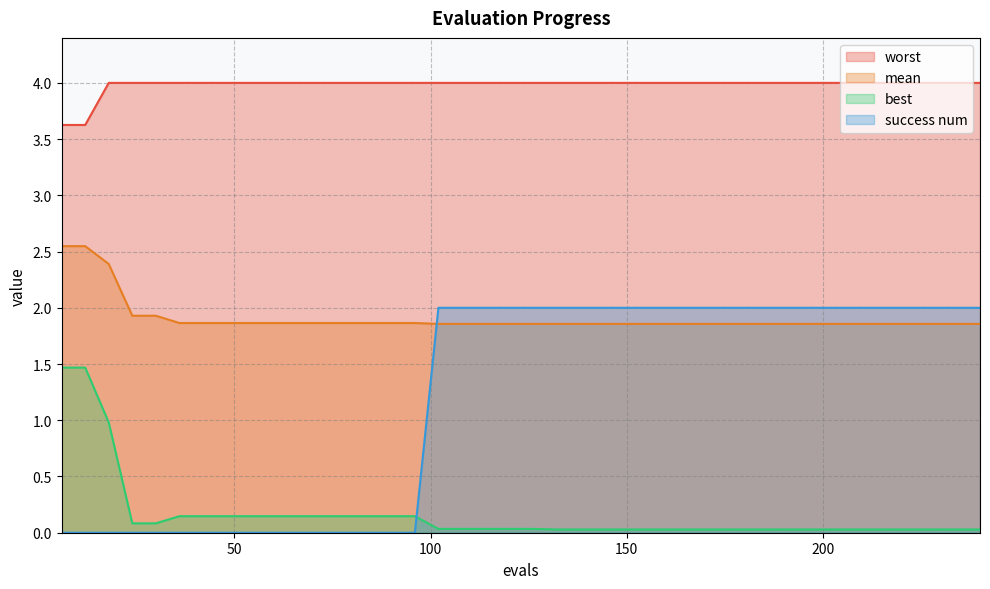

Reading right to left, what are all the values shown in this chart?

mean: 240=1.9	234=1.9	228=1.9	222=1.9	216=1.9	210=1.9	204=1.9	198=1.9	192=1.9	186=1.9	180=1.9	174=1.9	168=1.9	162=1.9	156=1.9	150=1.9	144=1.9	138=1.9	132=1.9	126=1.9	120=1.9	114=1.9	108=1.9	102=1.9	96=1.9	90=1.9	84=1.9	78=1.9	72=1.9	66=1.9	60=1.9	54=1.9	48=1.9	42=1.9	36=1.9	30=1.9	24=1.9	18=2.4	12=2.5	6=2.5
best: 240=0.0	234=0.0	228=0.0	222=0.0	216=0.0	210=0.0	204=0.0	198=0.0	192=0.0	186=0.0	180=0.0	174=0.0	168=0.0	162=0.0	156=0.0	150=0.0	144=0.0	138=0.0	132=0.0	126=0.0	120=0.0	114=0.0	108=0.0	102=0.0	96=0.1	90=0.1	84=0.1	78=0.1	72=0.1	66=0.1	60=0.1	54=0.1	48=0.1	42=0.1	36=0.1	30=0.1	24=0.1	18=1.0	12=1.5	6=1.5
worst: 240=4.0	234=4.0	228=4.0	222=4.0	216=4.0	210=4.0	204=4.0	198=4.0	192=4.0	186=4.0	180=4.0	174=4.0	168=4.0	162=4.0	156=4.0	150=4.0	144=4.0	138=4.0	132=4.0	126=4.0	120=4.0	114=4.0	108=4.0	102=4.0	96=4.0	90=4.0	84=4.0	78=4.0	72=4.0	66=4.0	60=4.0	54=4.0	48=4.0	42=4.0	36=4.0	30=4.0	24=4.0	18=4.0	12=3.6	6=3.6
success num: 240=2.0	234=2.0	228=2.0	222=2.0	216=2.0	210=2.0	204=2.0	198=2.0	192=2.0	186=2.0	180=2.0	174=2.0	168=2.0	162=2.0	156=2.0	150=2.0	144=2.0	138=2.0	132=2.0	126=2.0	120=2.0	114=2.0	108=2.0	102=2.0	96=0.0	90=0.0	84=0.0	78=0.0	72=0.0	66=0.0	60=0.0	54=0.0	48=0.0	42=0.0	36=0.0	30=0.0	24=0.0	18=0.0	12=0.0	6=0.0